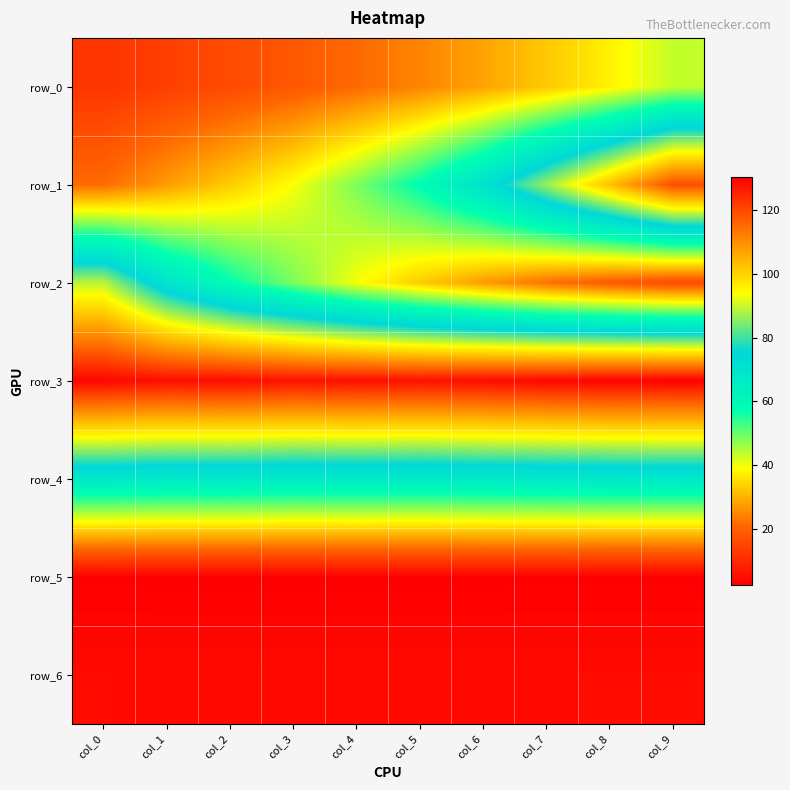

What is the difference between the second highest and second lowest values in the row_3 series?

2.2